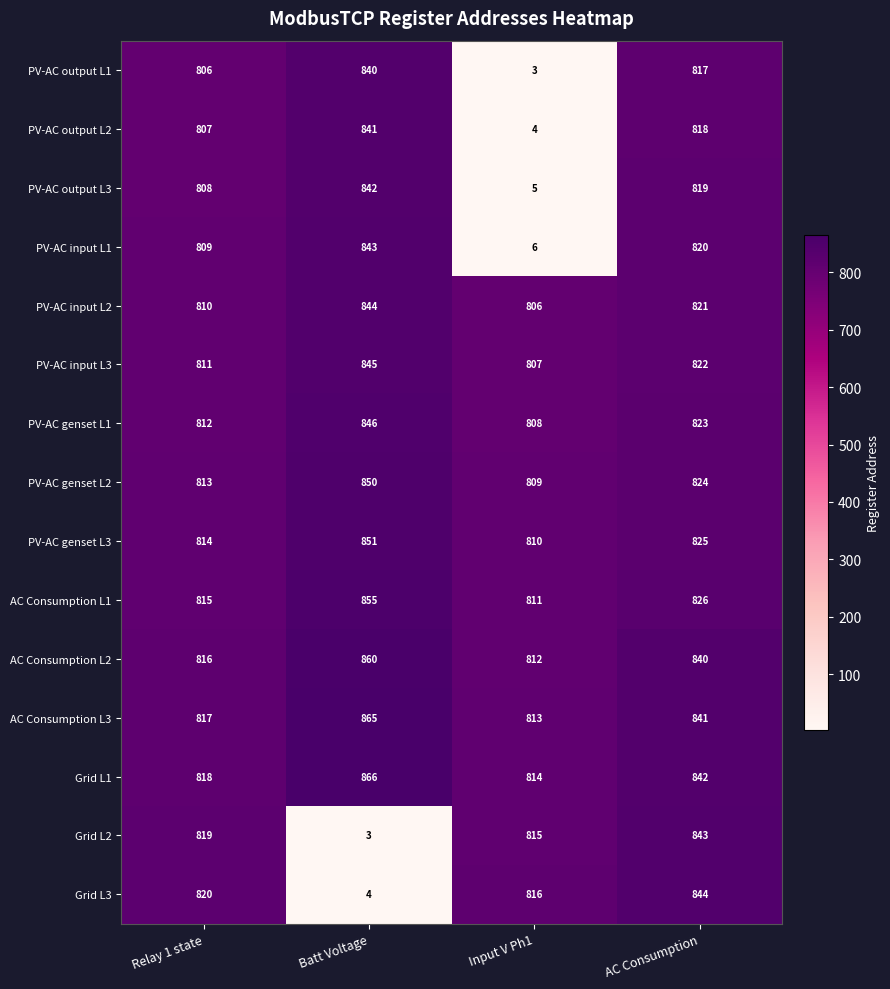

What is the spread (max minus min) of values at Input V Ph1?

813